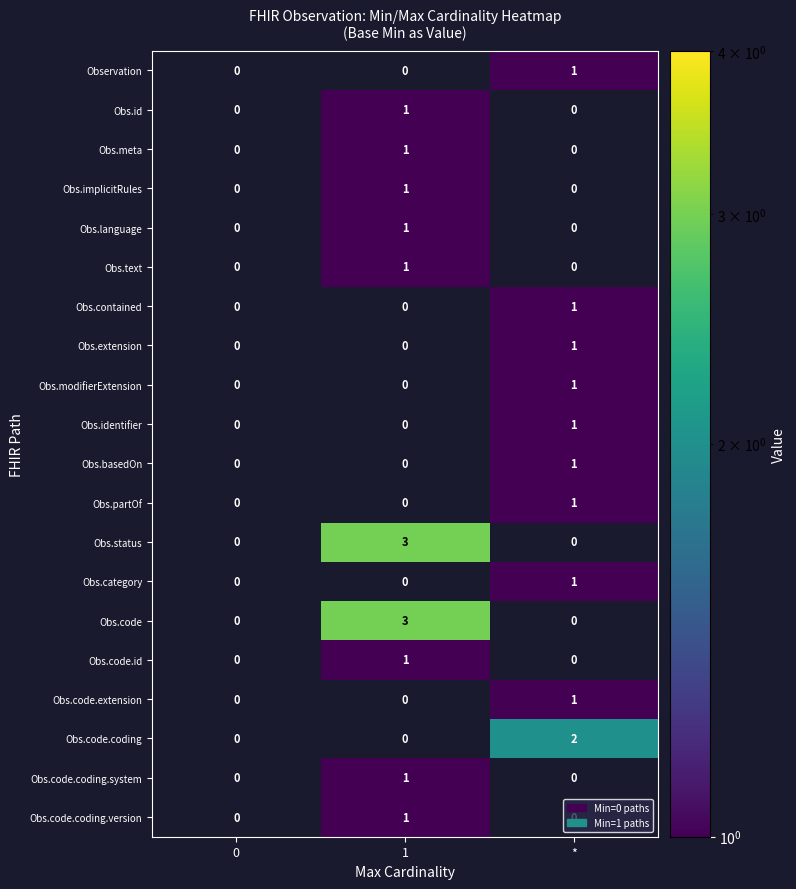

How many Obs.id values are between 0 and 1?

3